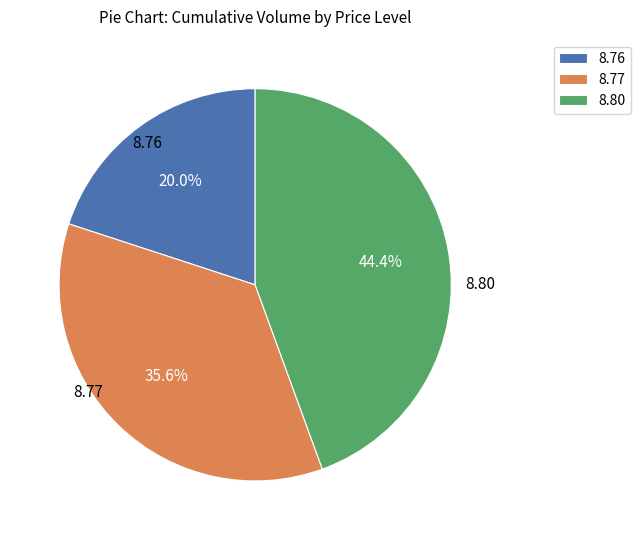

Rank the categories by value from lowest to highest.

8.76, 8.77, 8.80